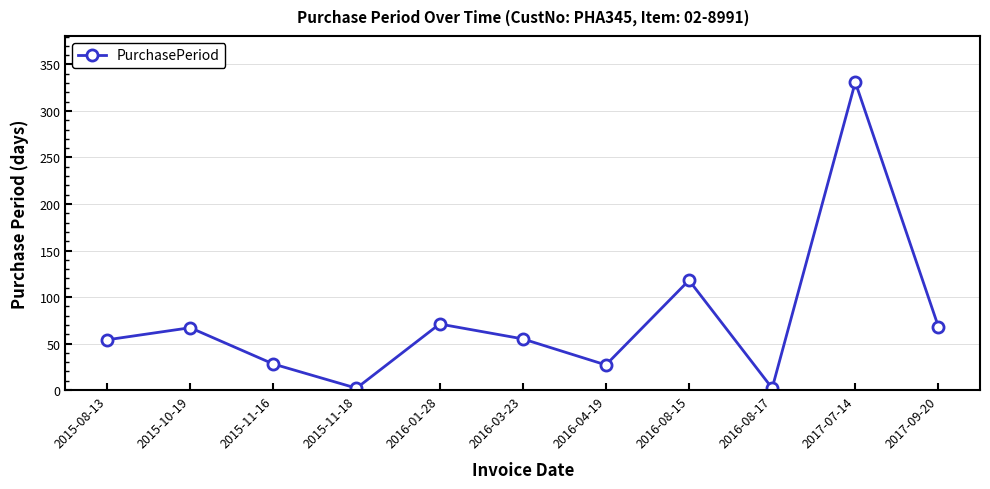

At which category does the data reach its first local peak?

2015-10-19